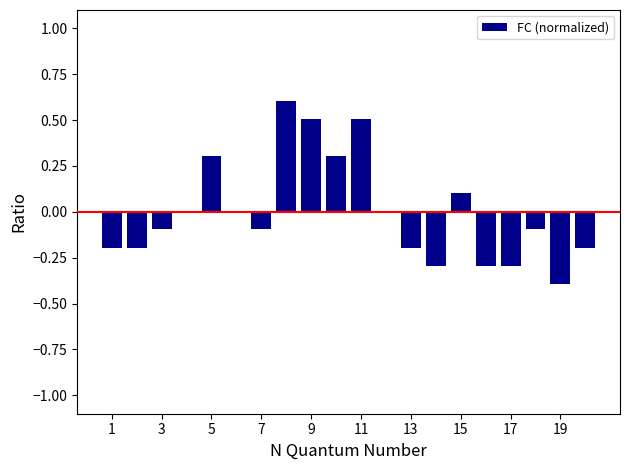

What is the maximum value shown in the chart?

0.6